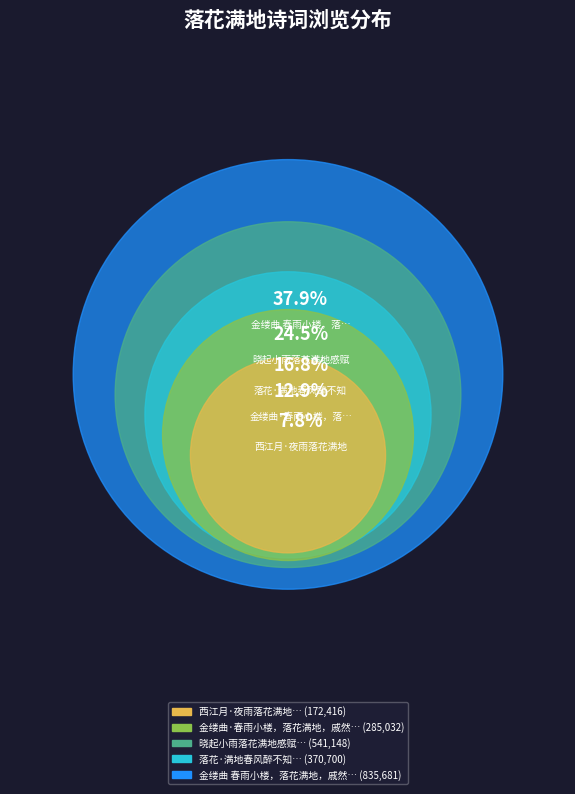

Is there a majority slice in this chart?

No